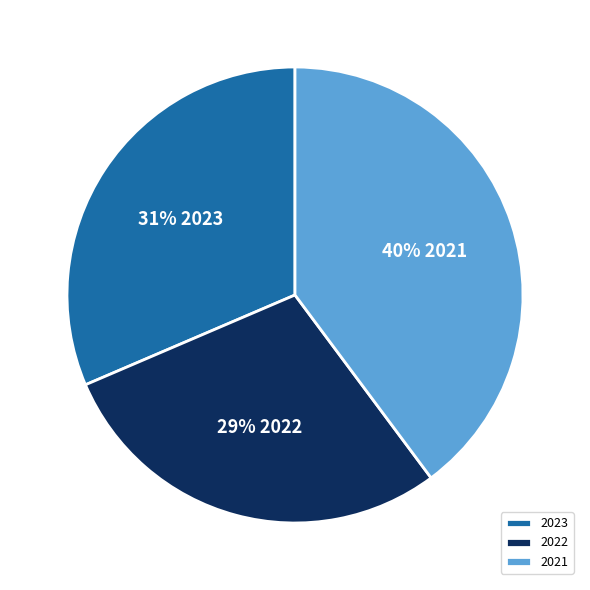

To the nearest percent, what portion does 2021 represent?

40%